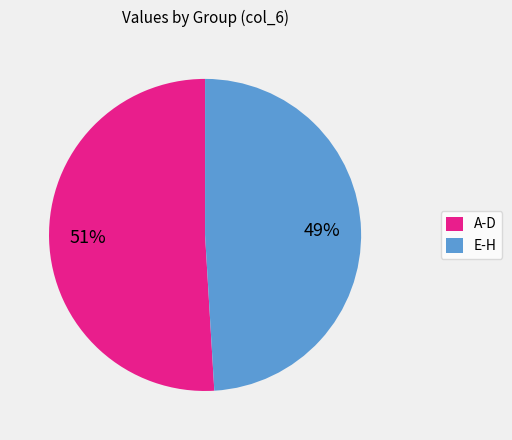

True or false: E-H accounts for 49% of the total.

True